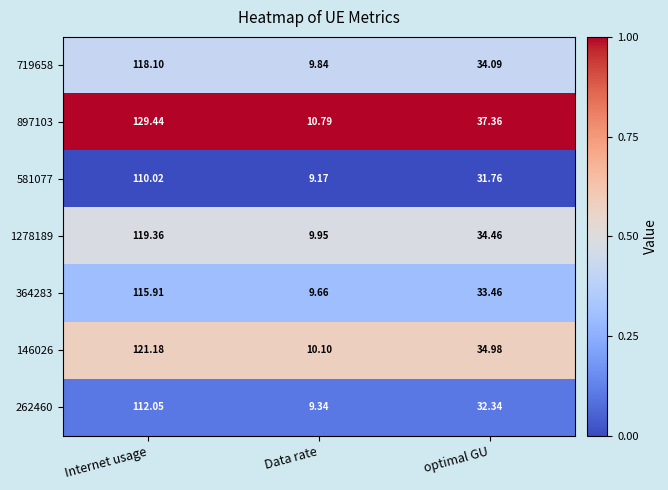

Which series changed the most between Internet usage and optimal GU?

897103